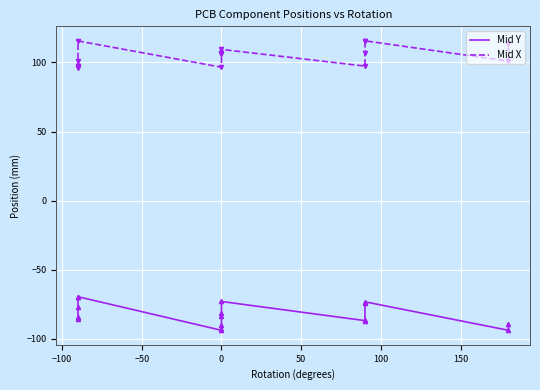

Which series has the widest spread of values?

Mid Y